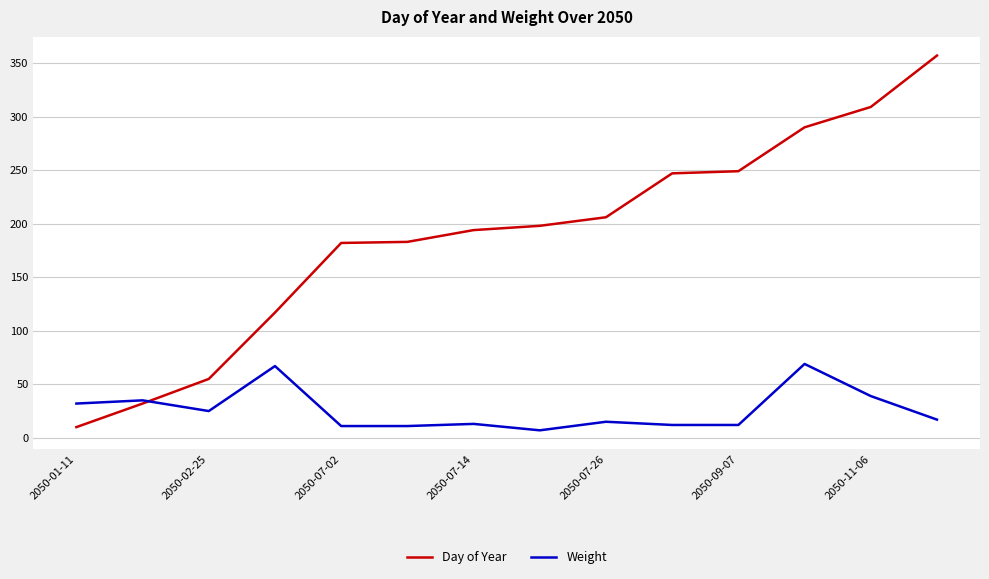

Which series has the largest total across all categories?

Day of Year